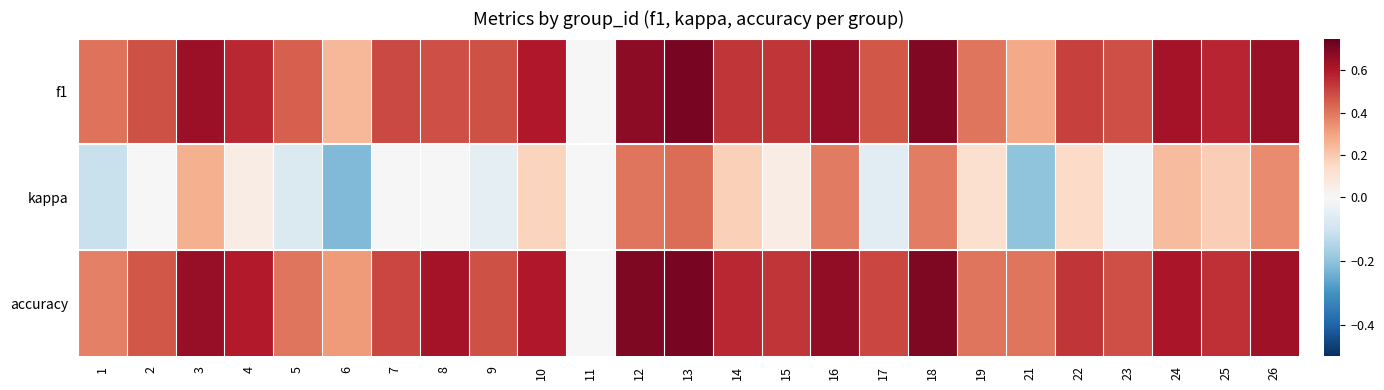

Which series has the largest total across all categories?

accuracy